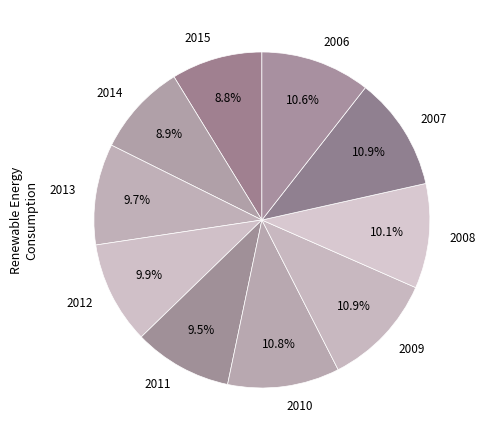

How much of the chart is everything except 2009?

89.1%